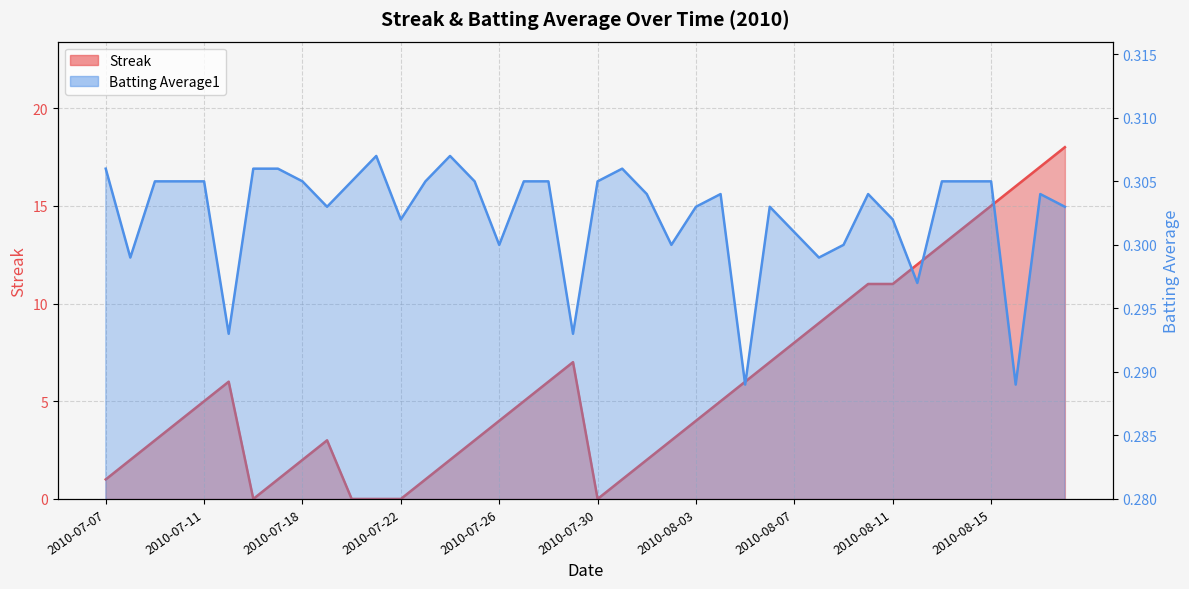

What is the label of the 33rd point from the right?

2010-07-17